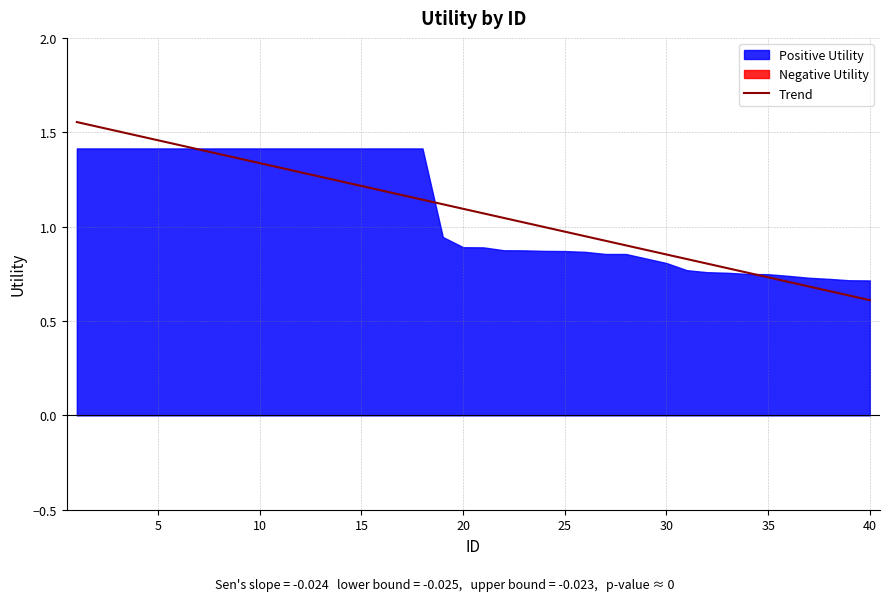

How many values exceed 1?

23